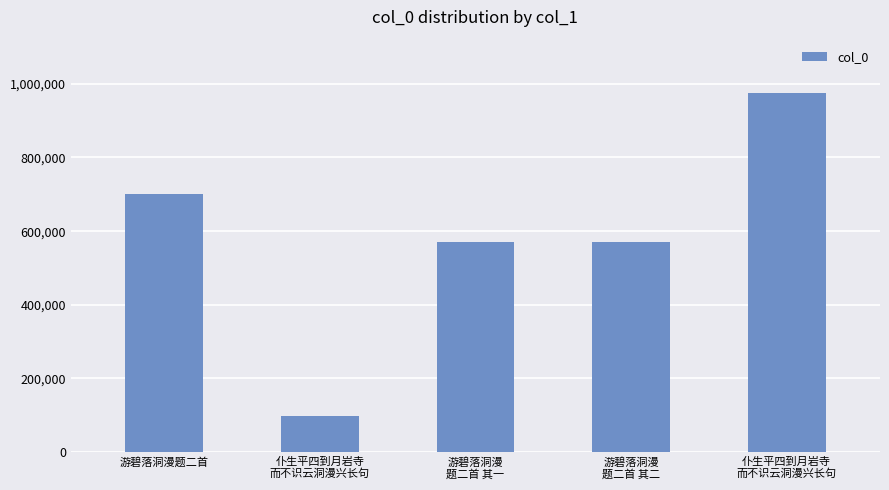

Count the number of data series in this chart.

1